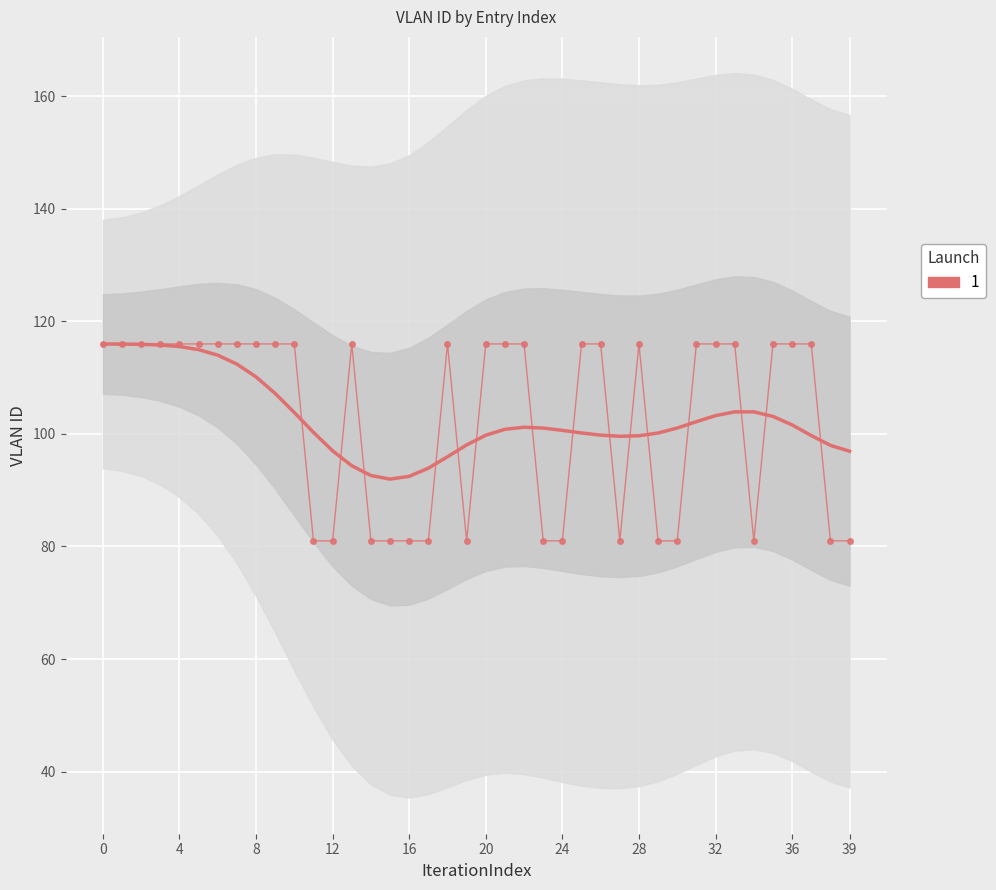

What is the sum of all values?

4115